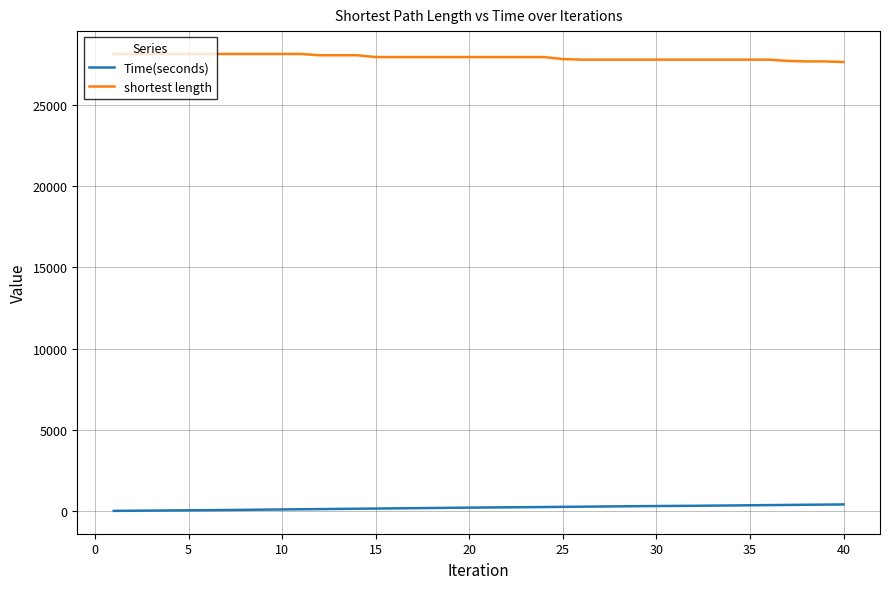

Rank the series by their average value, from lowest to highest.

Time(seconds), shortest length